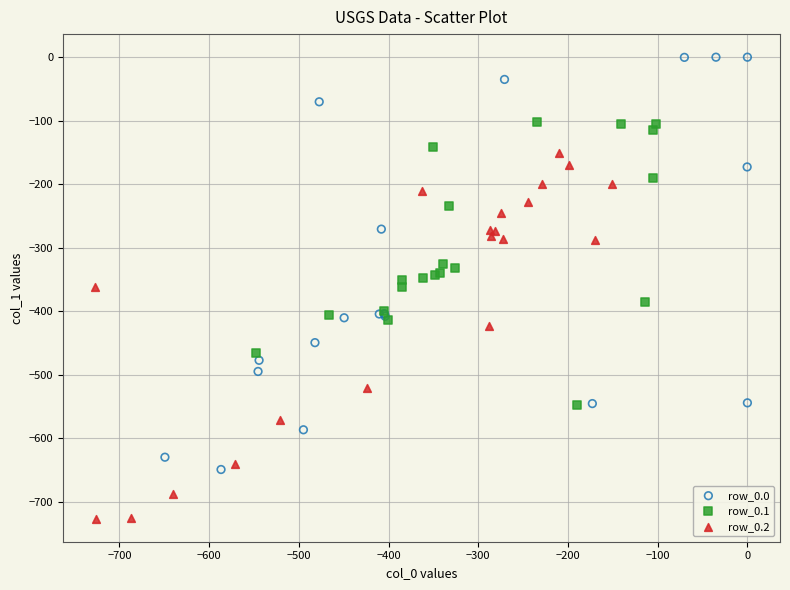

Which series has the largest Y range (max minus min)?

row_0.0